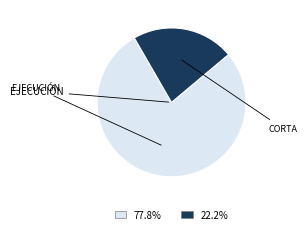

Does any single category account for the majority?

Yes